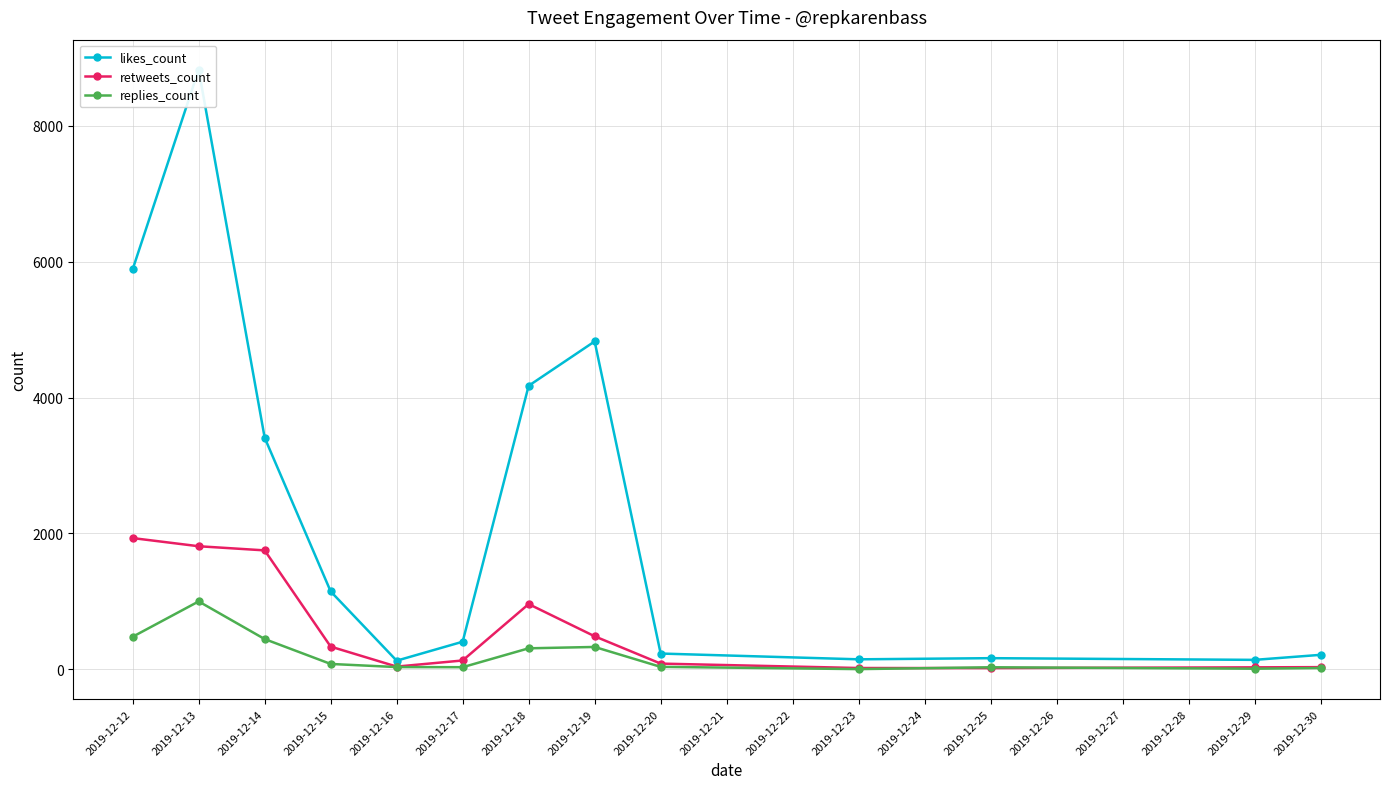

At how many categories does at least one series exceed 3711?

4